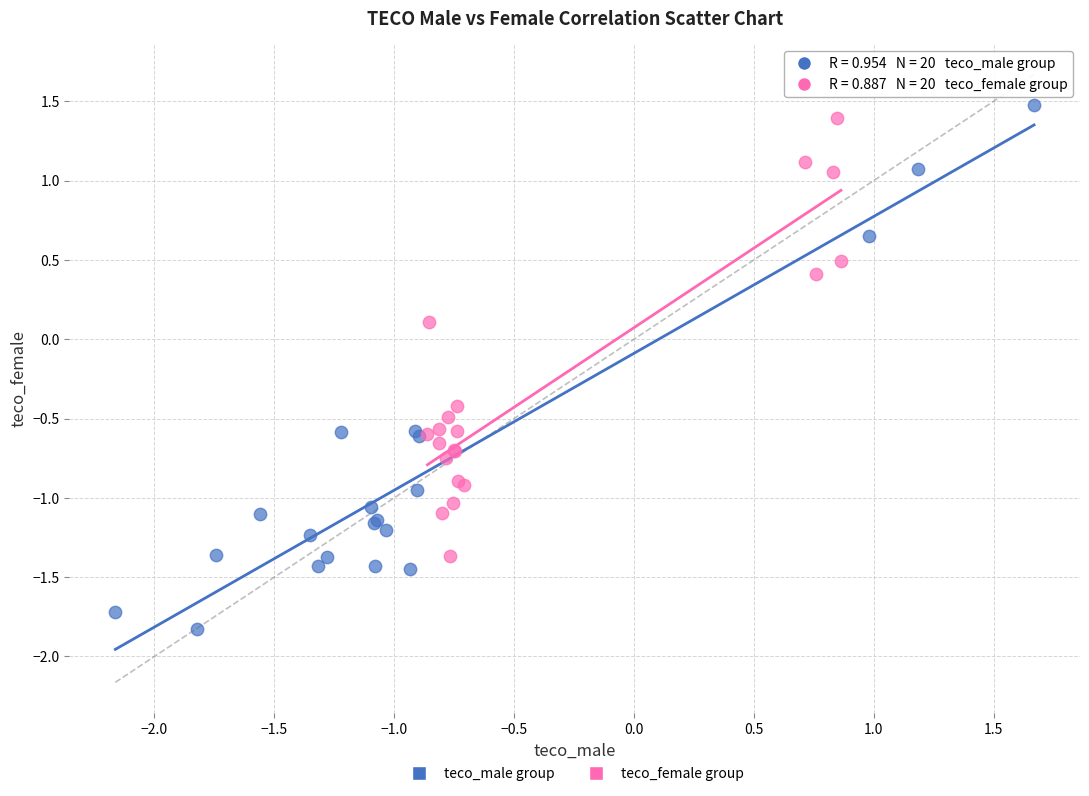

Which series has the widest spread of Y values?

teco_male group